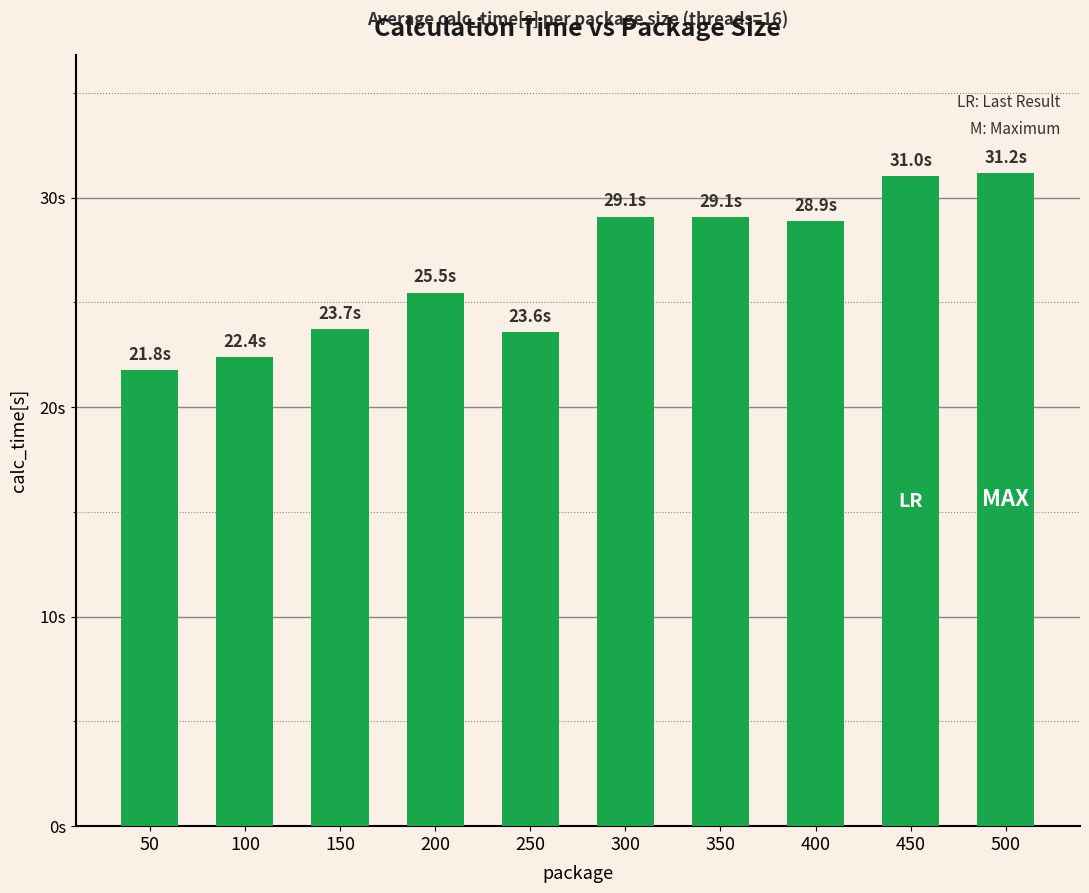

What is the difference between the maximum and second lowest values?

8.8